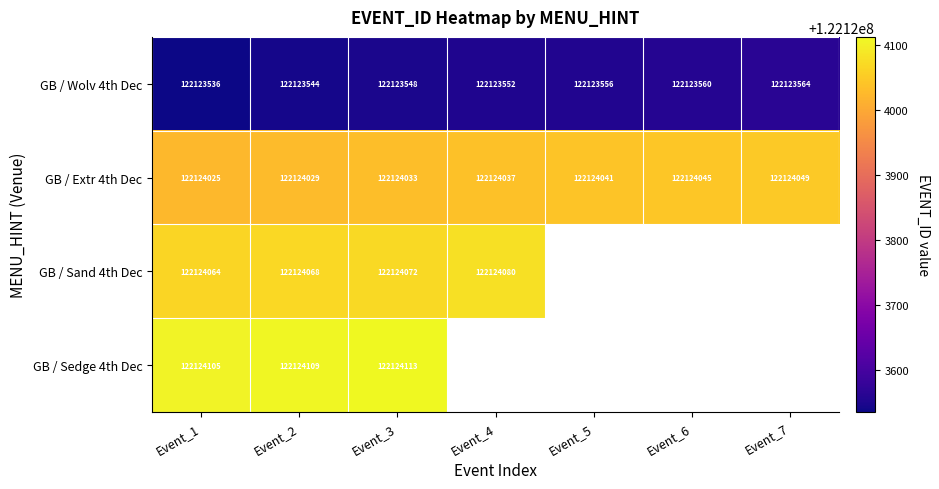

Is it true that GB / Extr 4th Dec equals 70497859.7 at Event_1?

False